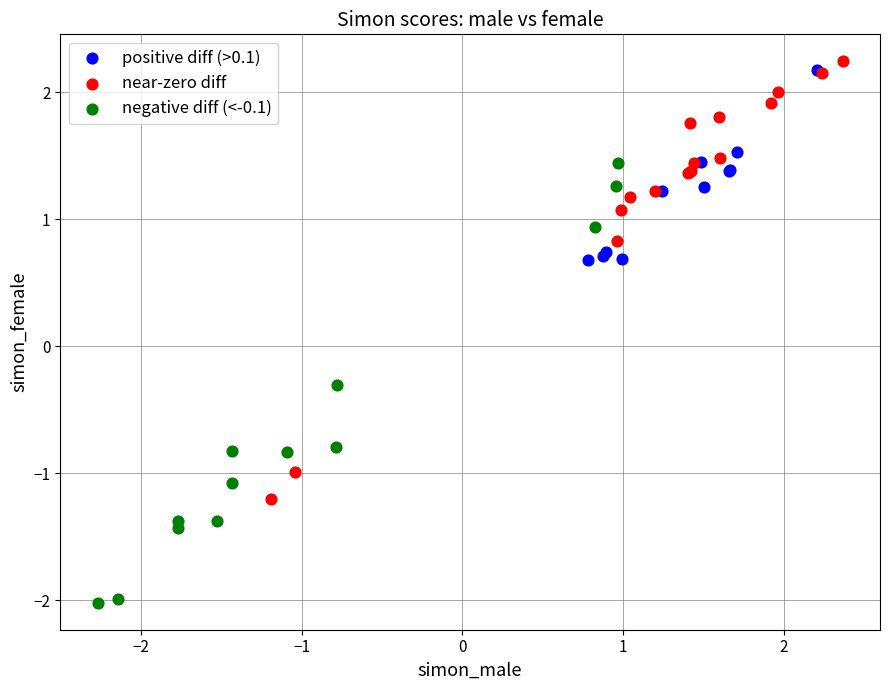

Which series reaches the minimum Y coordinate?

negative diff (<-0.1)